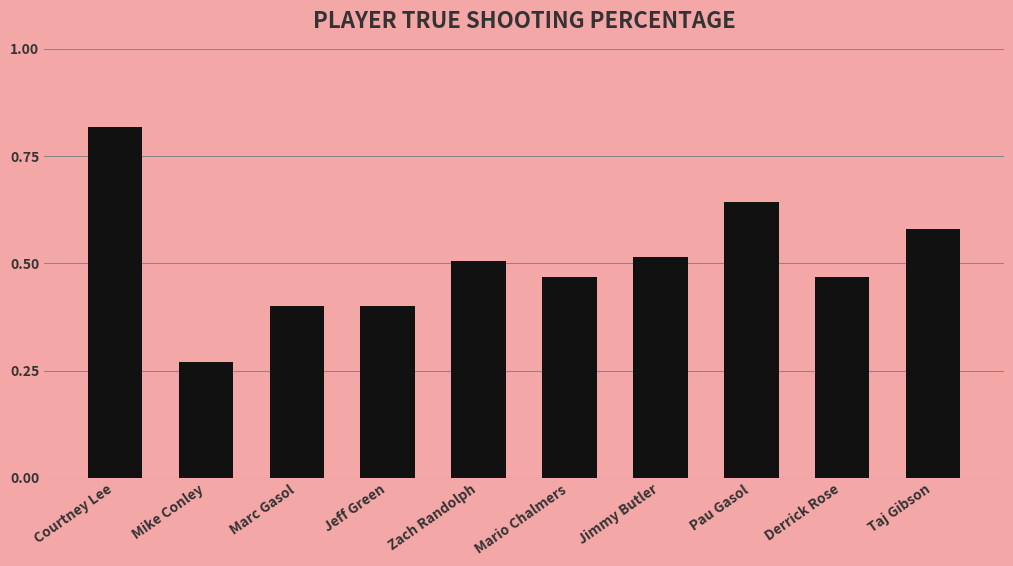

How many values are between 0 and 1?

10